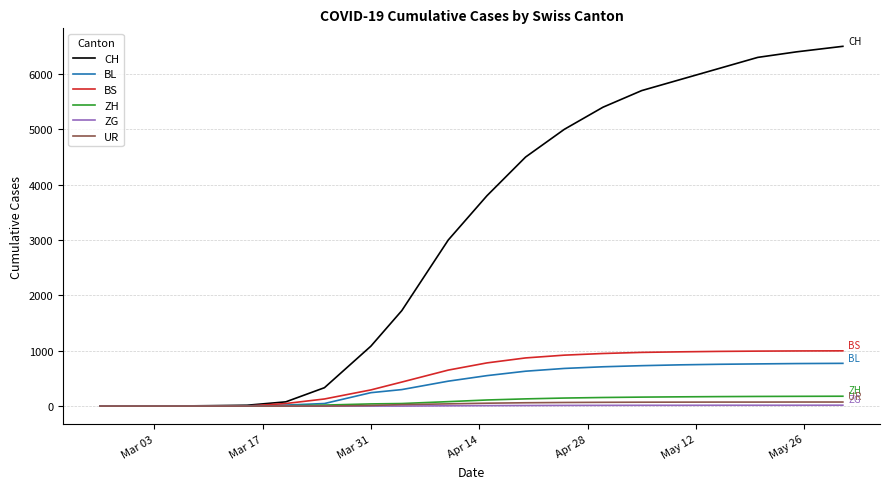

Which series has the widest spread of values?

CH